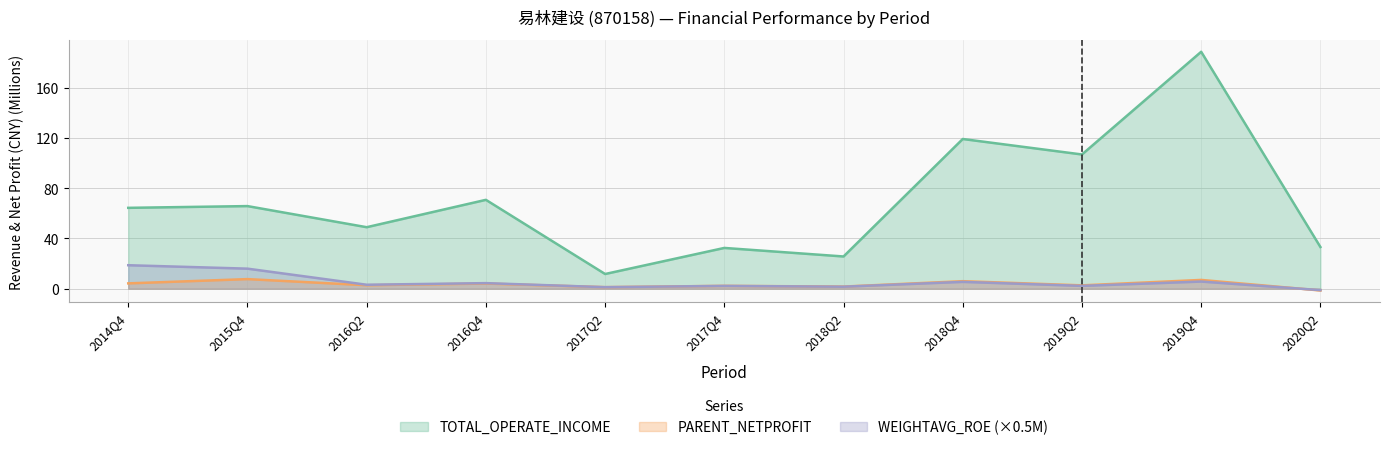

What is the label of the 2nd point from the right?

2019Q4